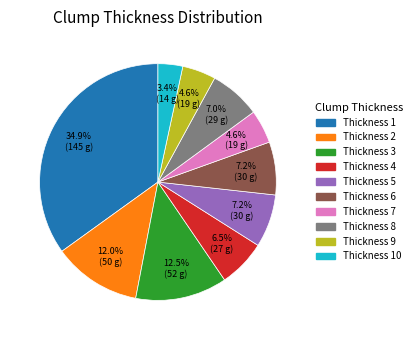

Combined, do Thickness 1 and Thickness 2 account for over 50%?

No